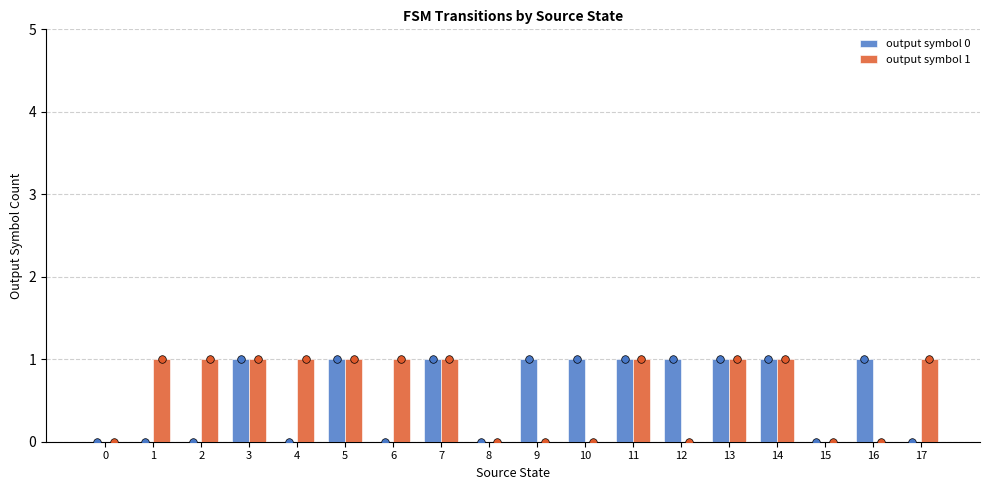

Which series reaches the maximum Y coordinate?

output symbol 0